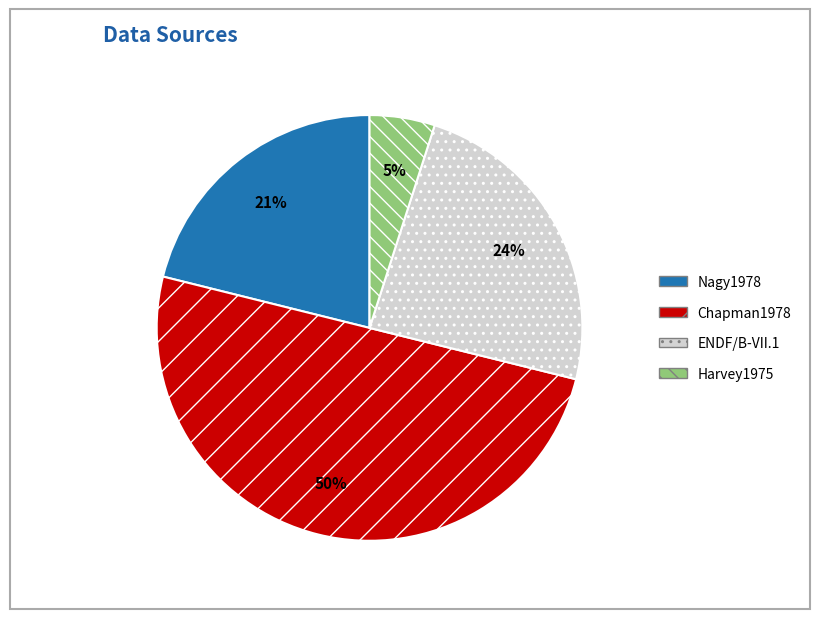

The Harvey1975 slice represents 5% of the pie. True or false?

True